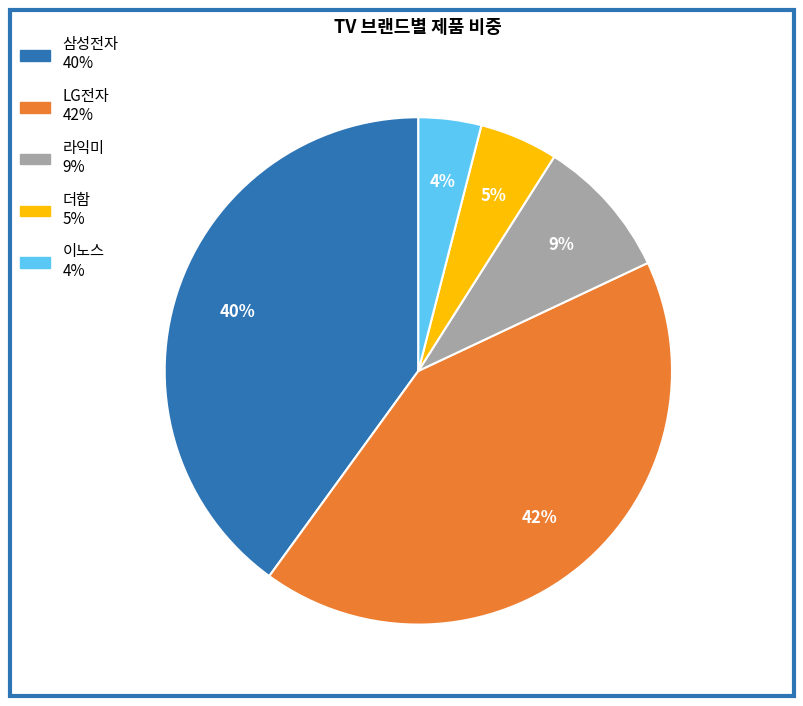

What is the ratio of the value at 이노스 to the value at 삼성전자?

0.1